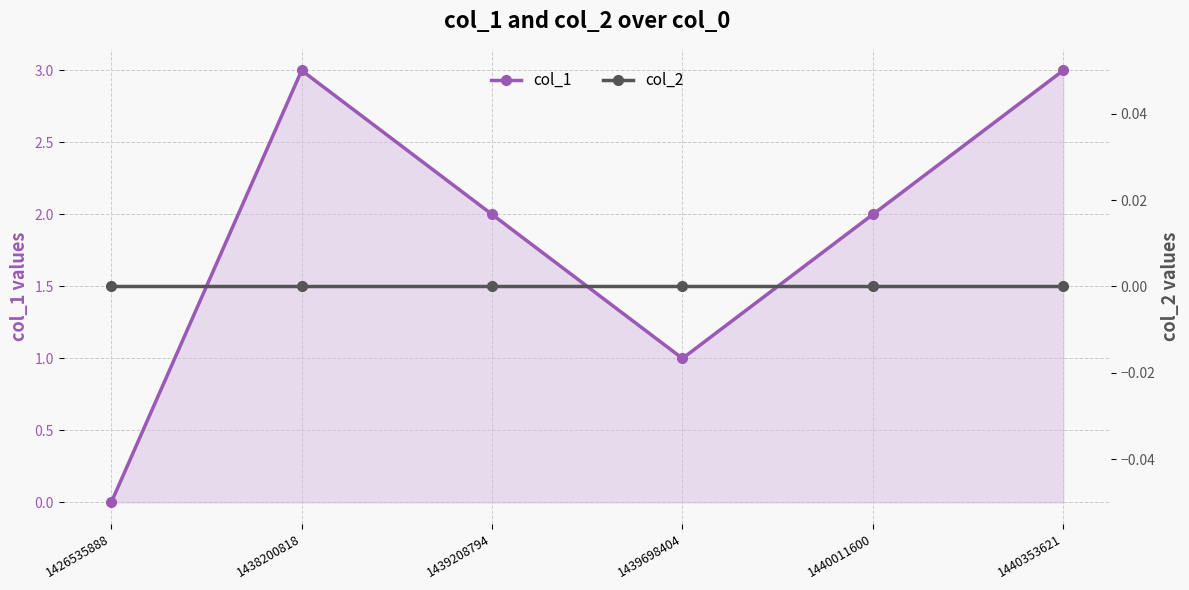

Does the chart have visible grid lines?

Yes